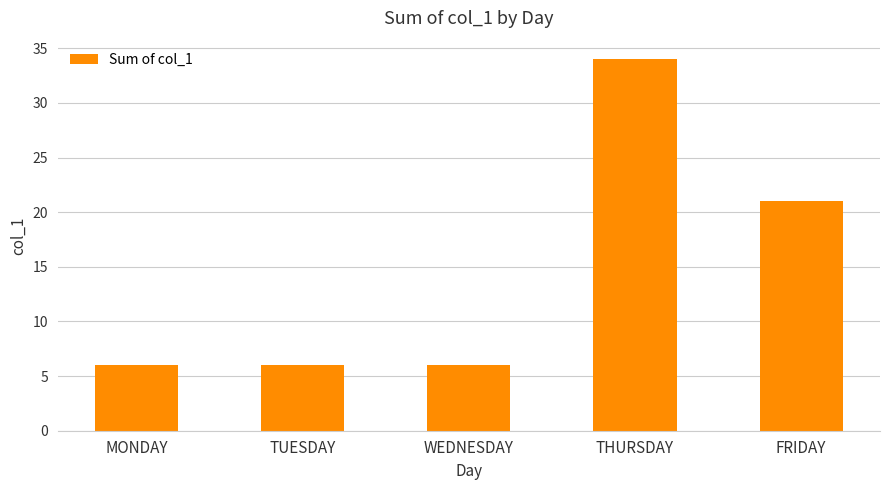

The chart shows a value of 4 at TUESDAY. True or false?

False